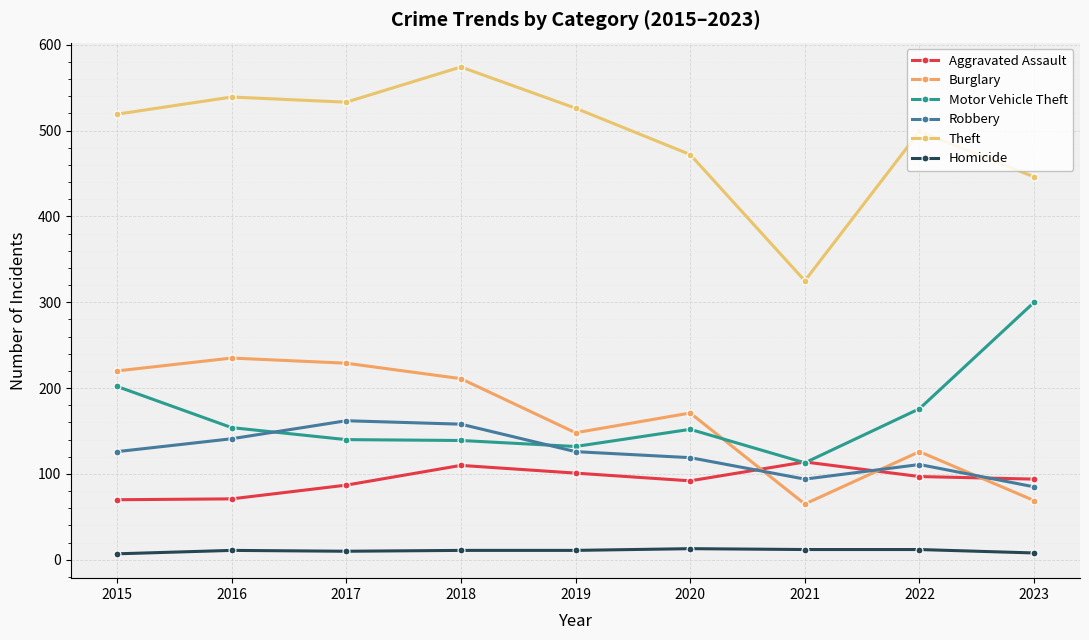

True or false: Burglary and Theft cross at least once.

False